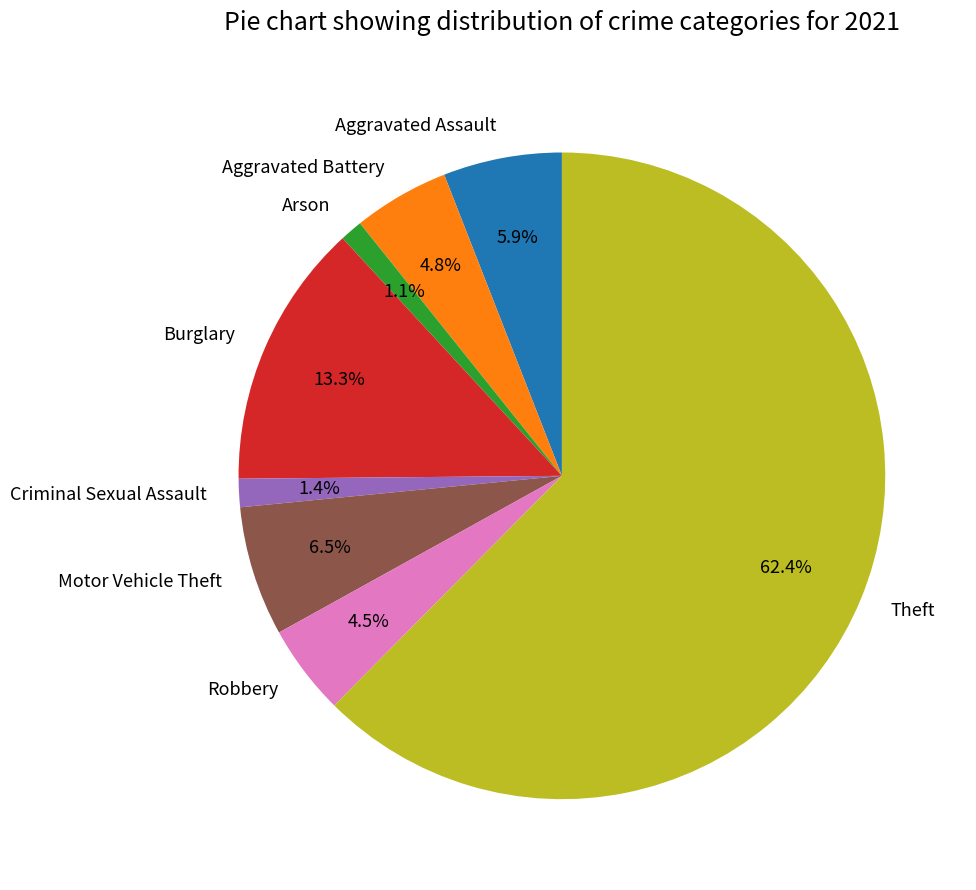

Count the number of slices in the pie.

8